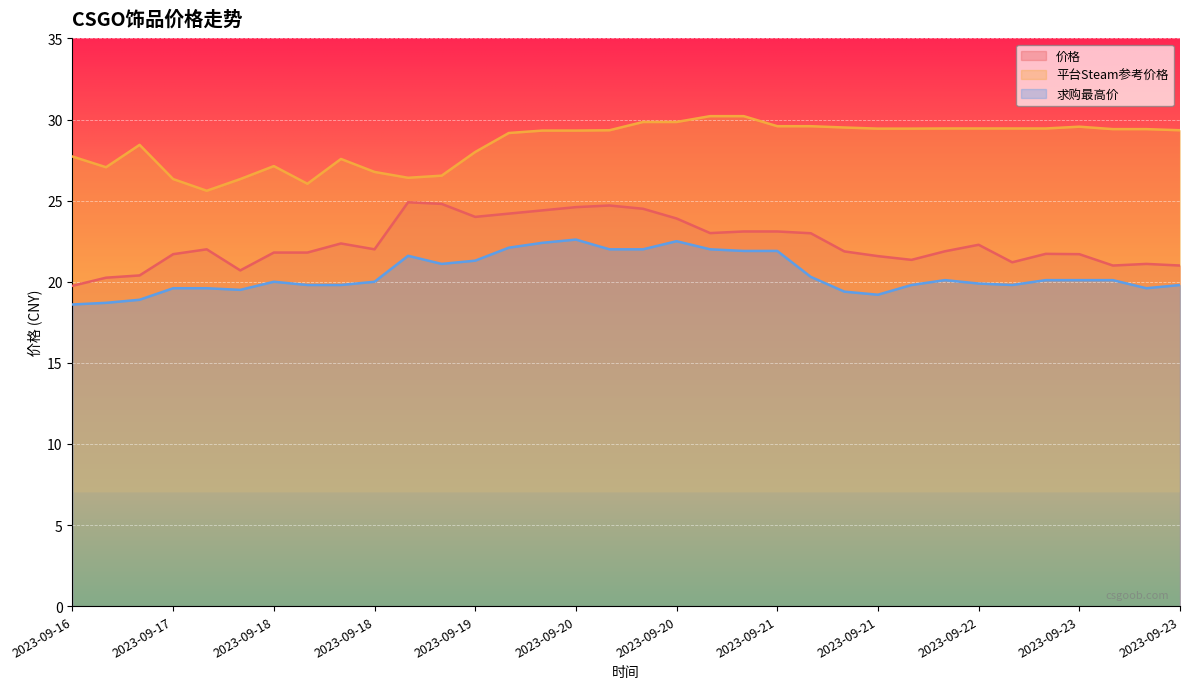

Rank the series by their average value, from highest to lowest.

平台Steam参考价格, 价格, 求购最高价